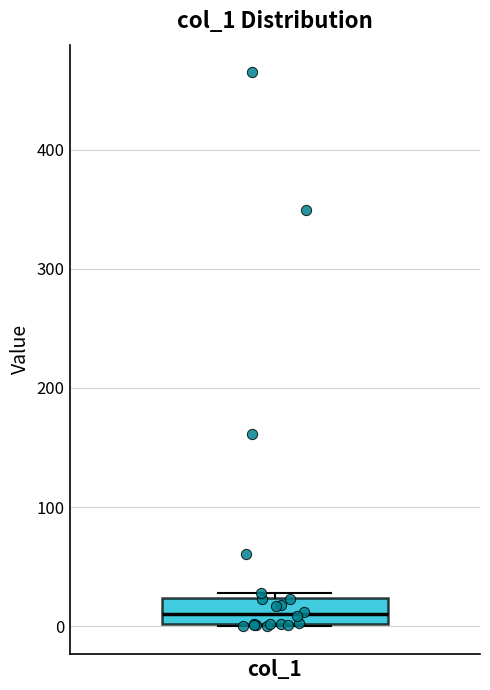

Transcribe this box plot: give where the median line is, the range the box spans, and where the two whiskers end, as read against the y-axis. The values are not printed on the chart, so give them approximately, as read against the axis.

median 10, box 0 to 20, whiskers 0 to 30